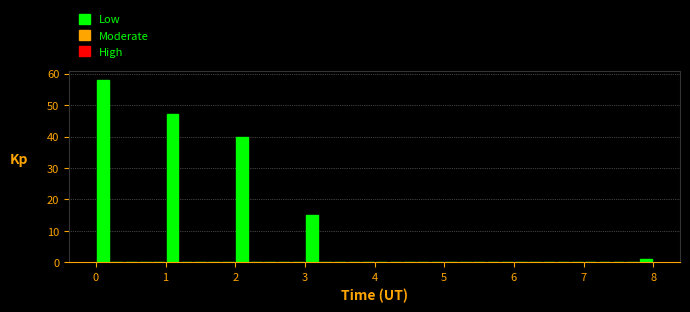

Around what value on the x-axis is the tallest bar? Give the approximate position of its centre, as read against the axis.

0.1